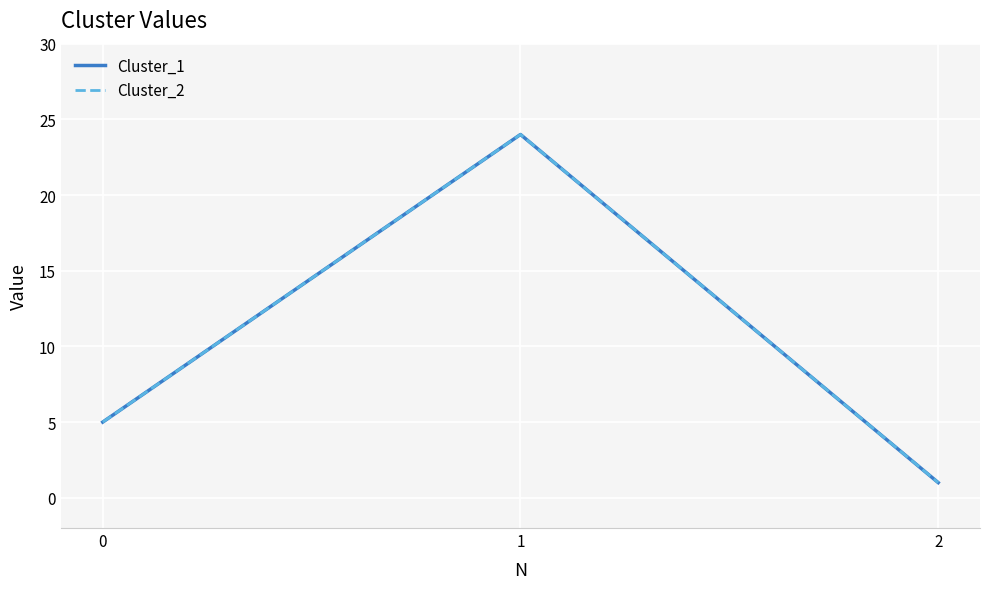

What is the difference between the maximum and minimum values in the Cluster_2 series?

23